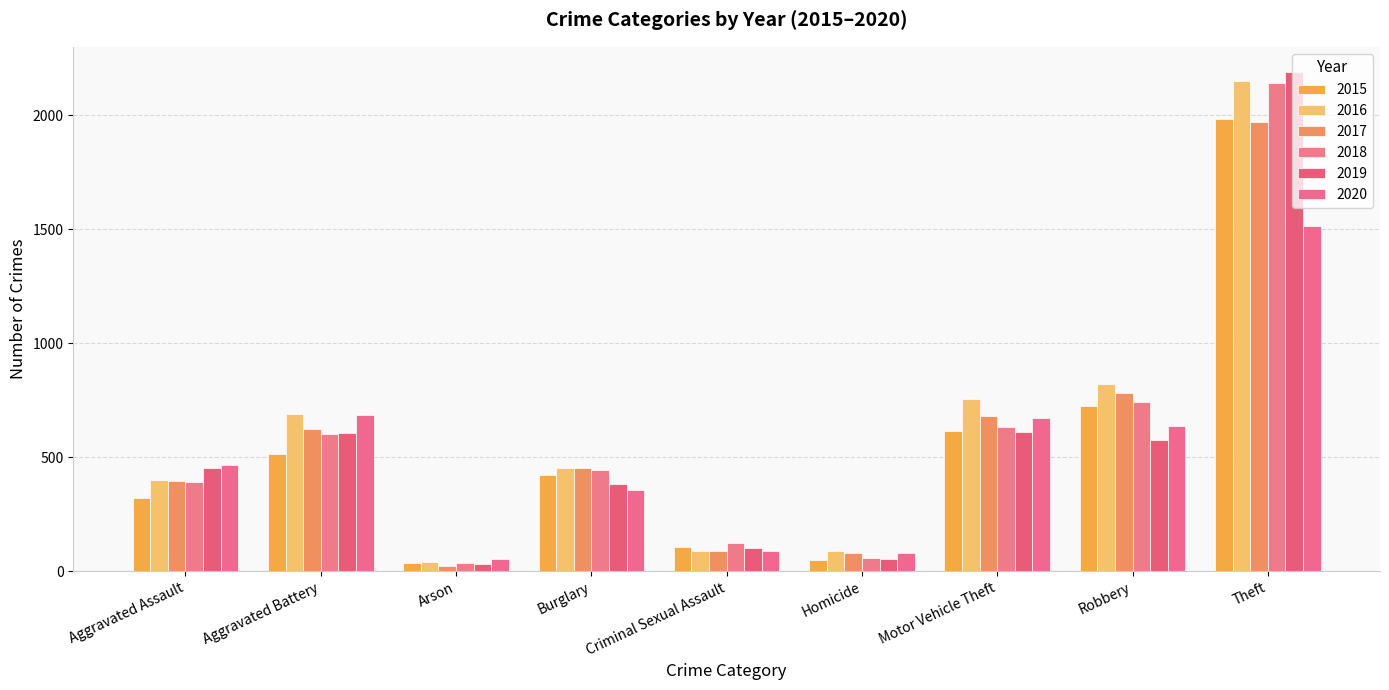

How many data points in 2020 are less than 466?

4